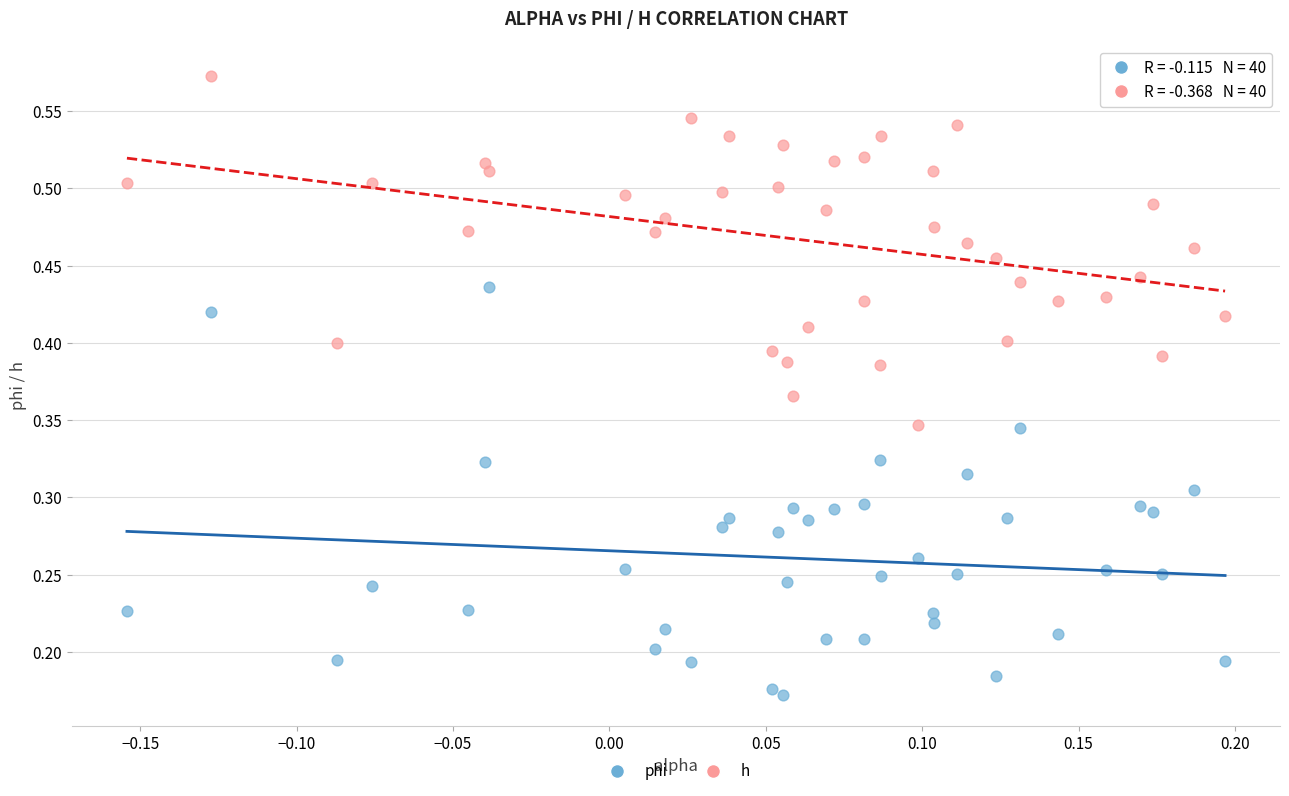

Which series contains the lowest Y value?

phi